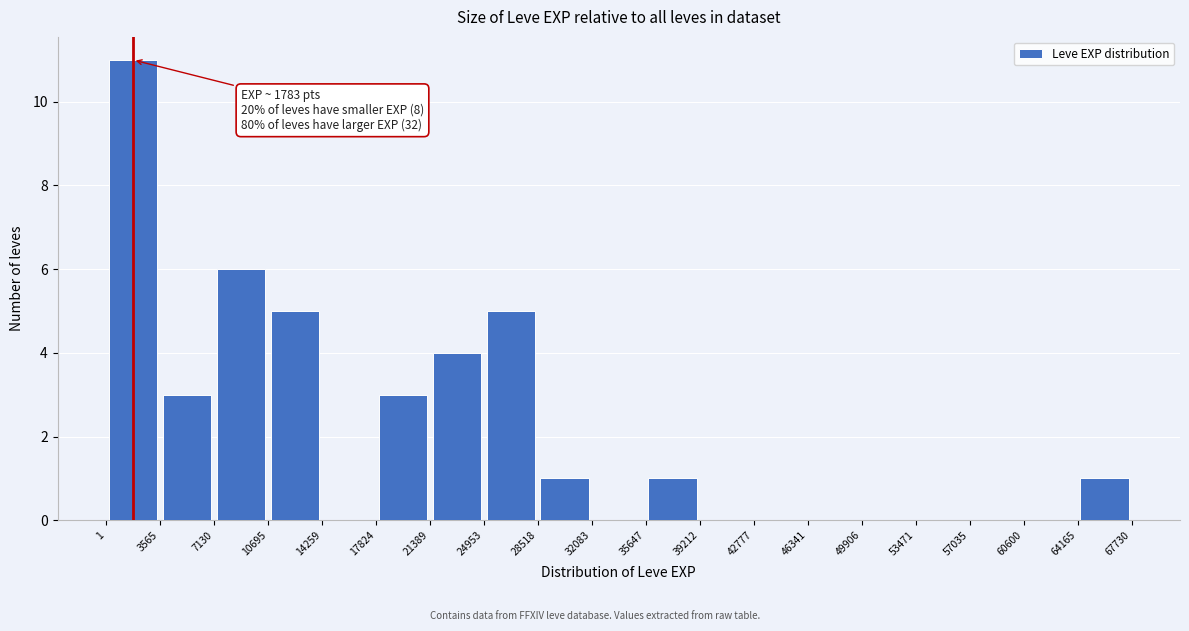

Which range on the x-axis has the tallest bar?

1 to 3565